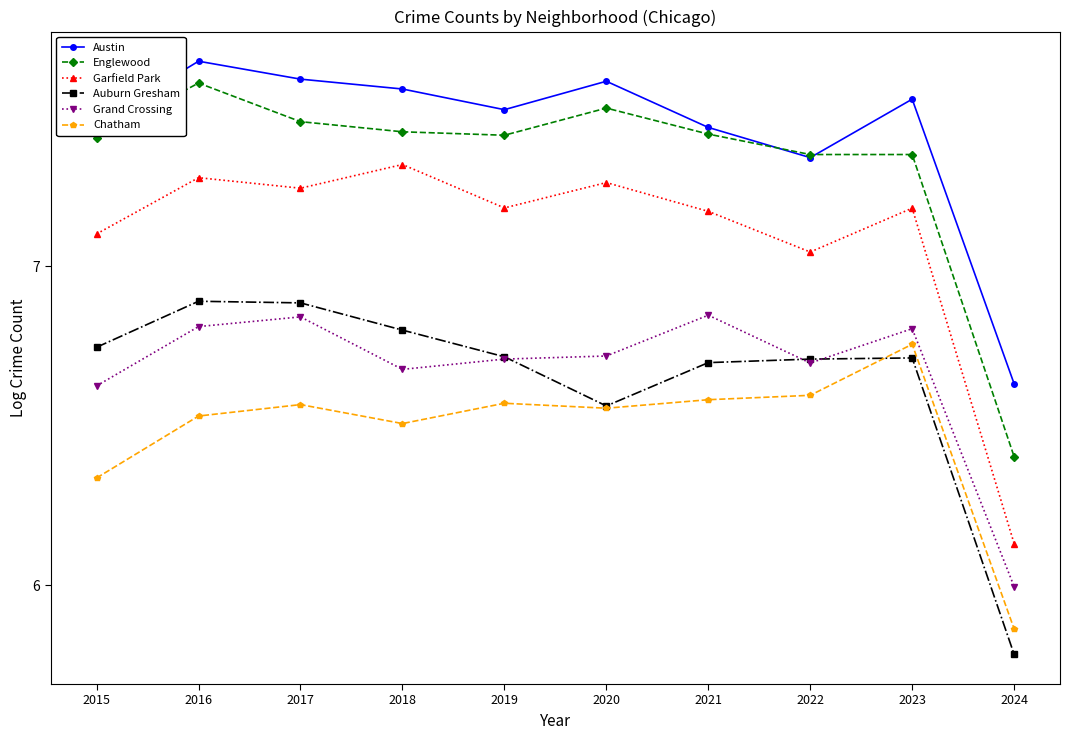

At how many categories does at least one series exceed 6?

10